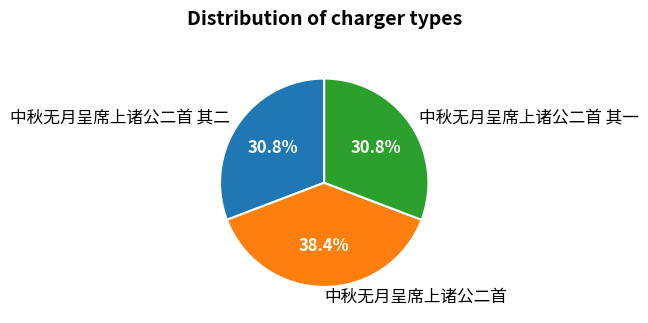

True or false: 中秋无月呈席上诸公二首 其一 accounts for 31% of the total.

True